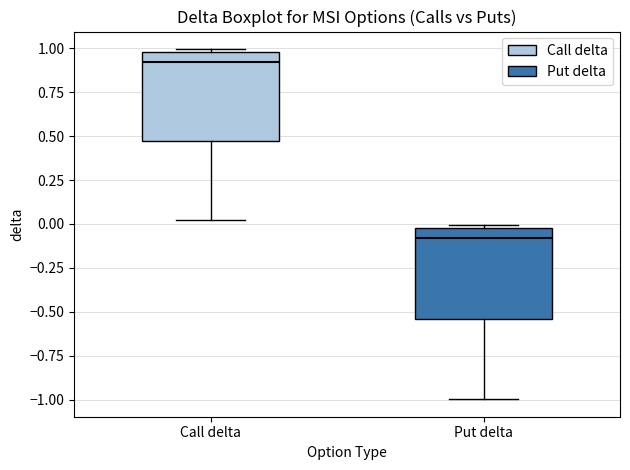

Where is the upper edge of the box for Put delta on the y-axis? The values are not printed on the chart, so give them approximately, as read against the axis.

0.00